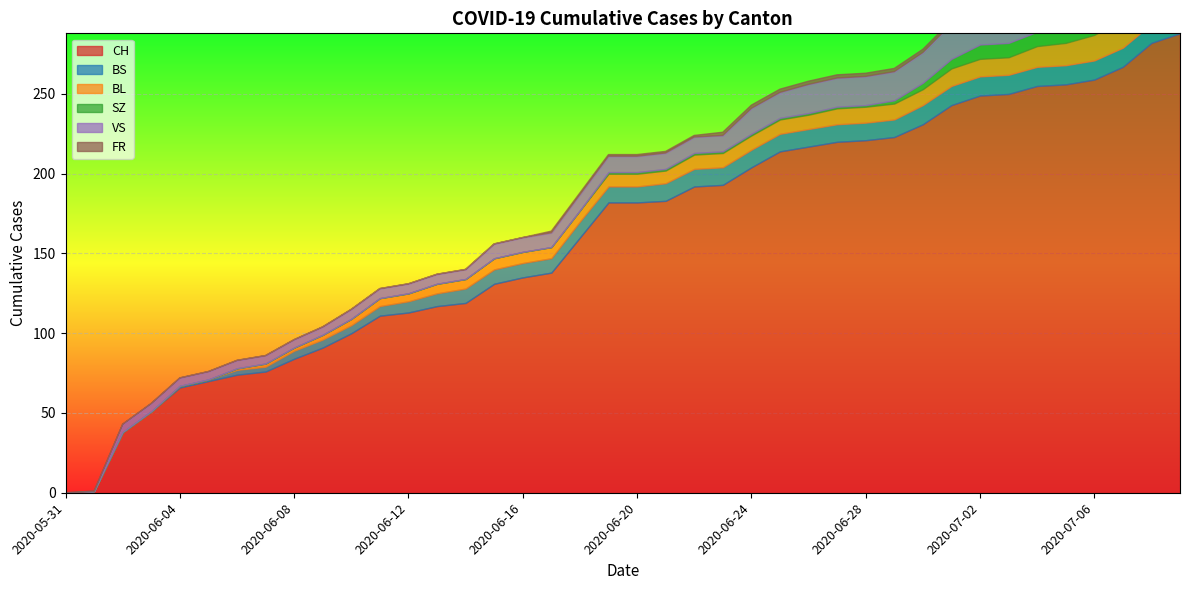

How many lines are shown in the chart?

6